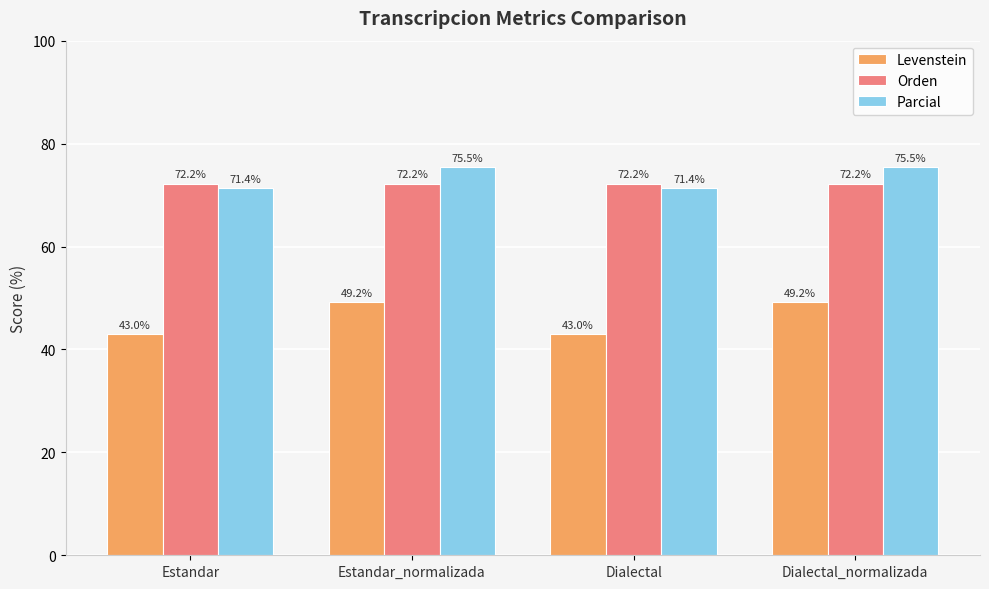

Between Estandar and Dialectal_normalizada, which series saw the biggest shift?

Levenstein